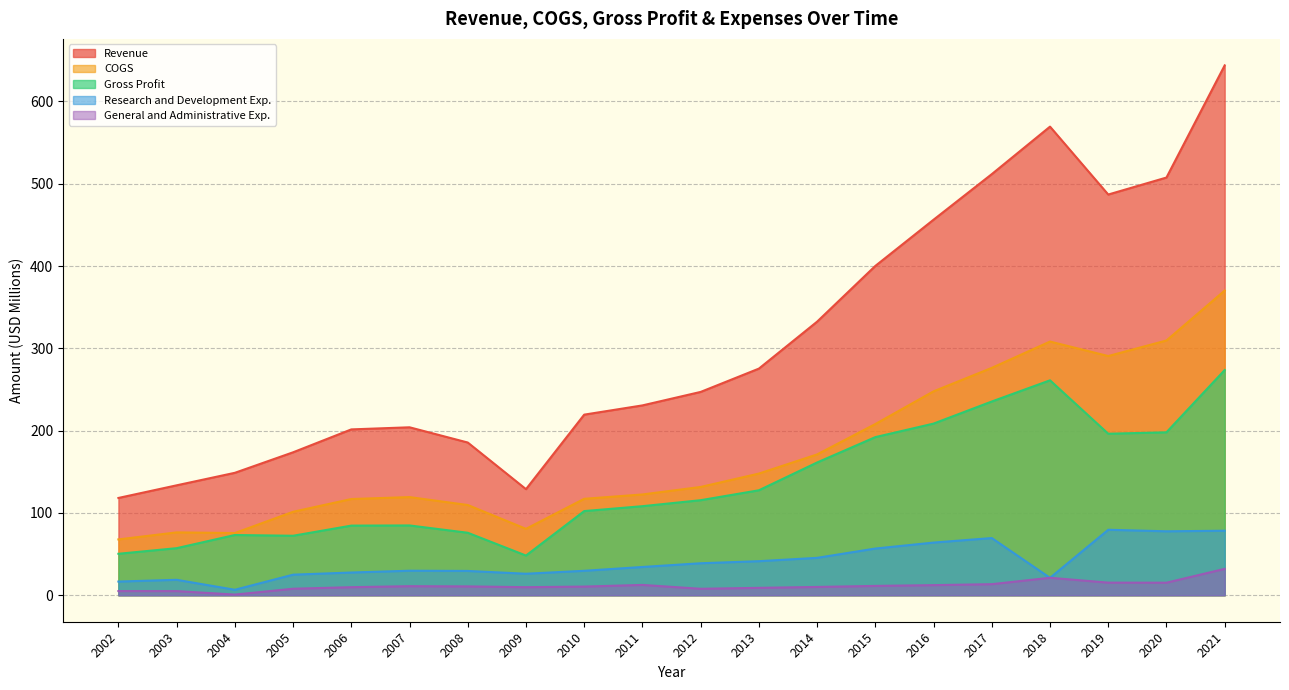

Between 2016 and 2021, which is larger?

2021